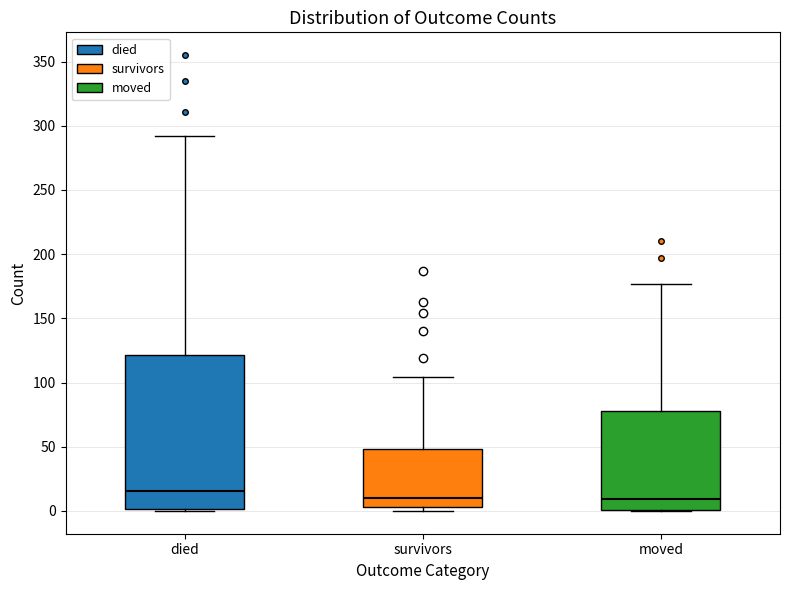

Comparing the boxes themselves (not the whiskers), which one is the tallest?

died